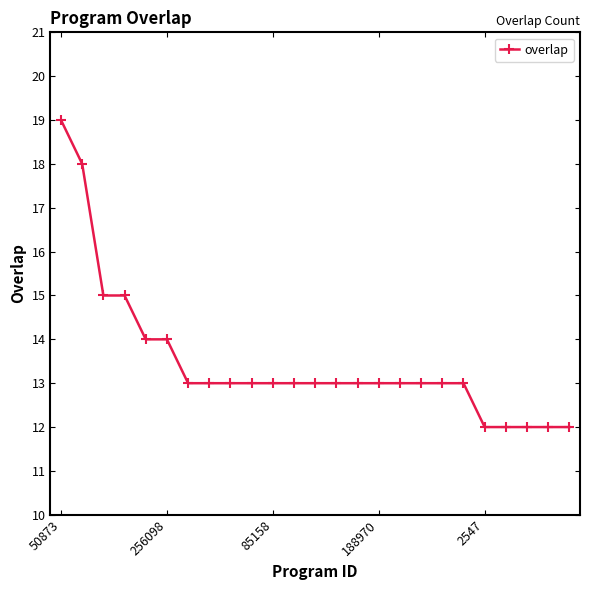

Reading right to left, extract all data points from this chart.

12	12	12	12	12	13	13	13	13	13	13	13	13	13	13	13	13	13	13	14	14	15	15	18	19